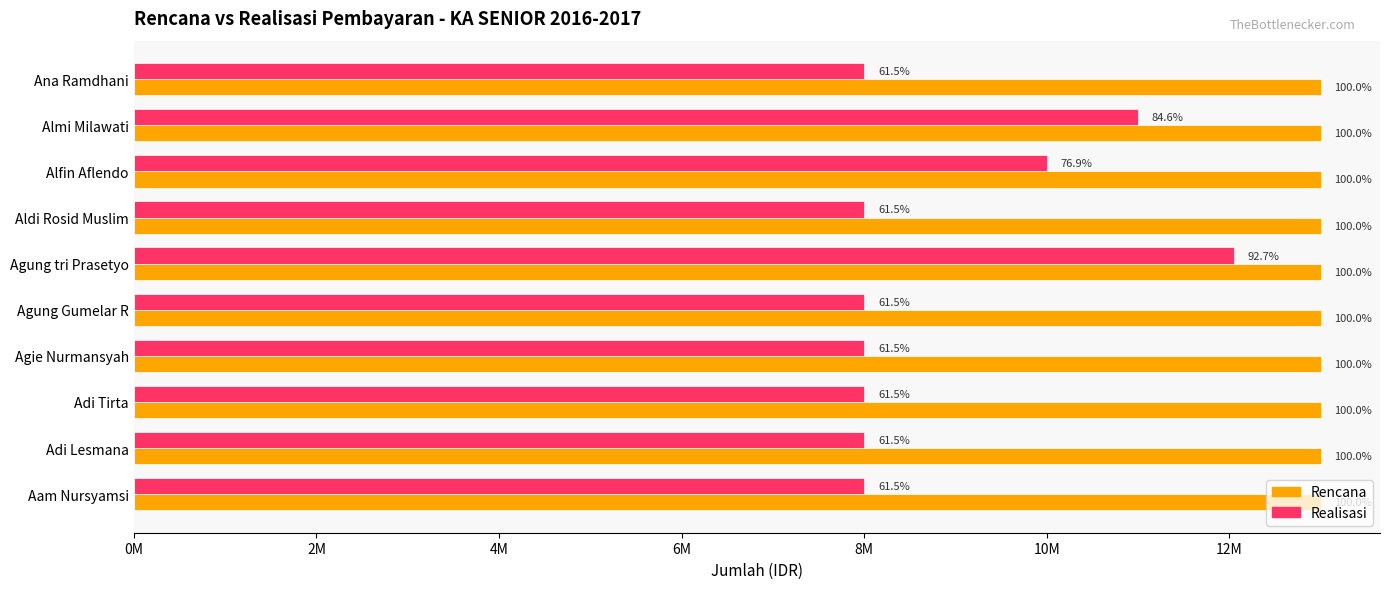

What are all the series names shown in the legend?

Rencana, Realisasi